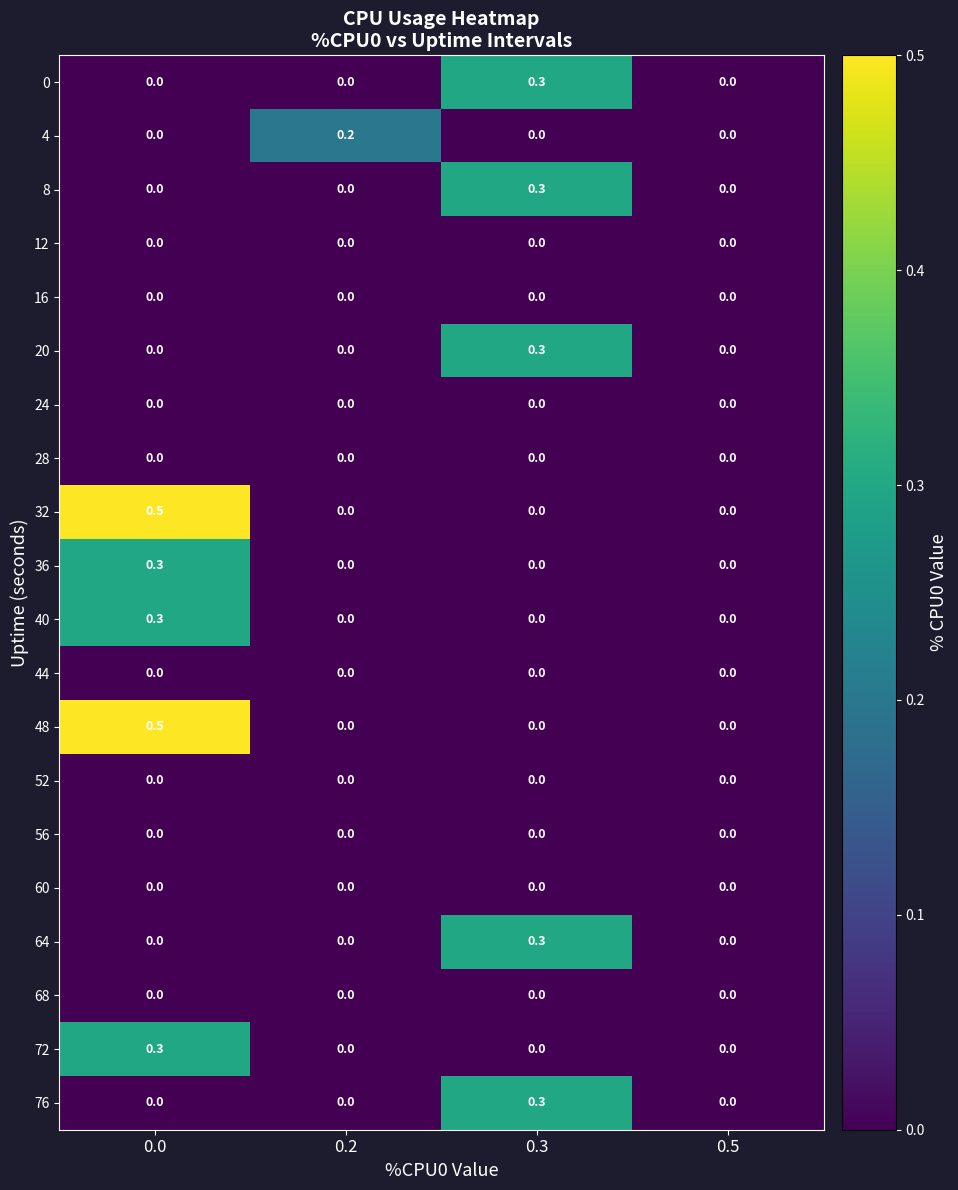

Which category has the highest value in the 64 series?

0.3